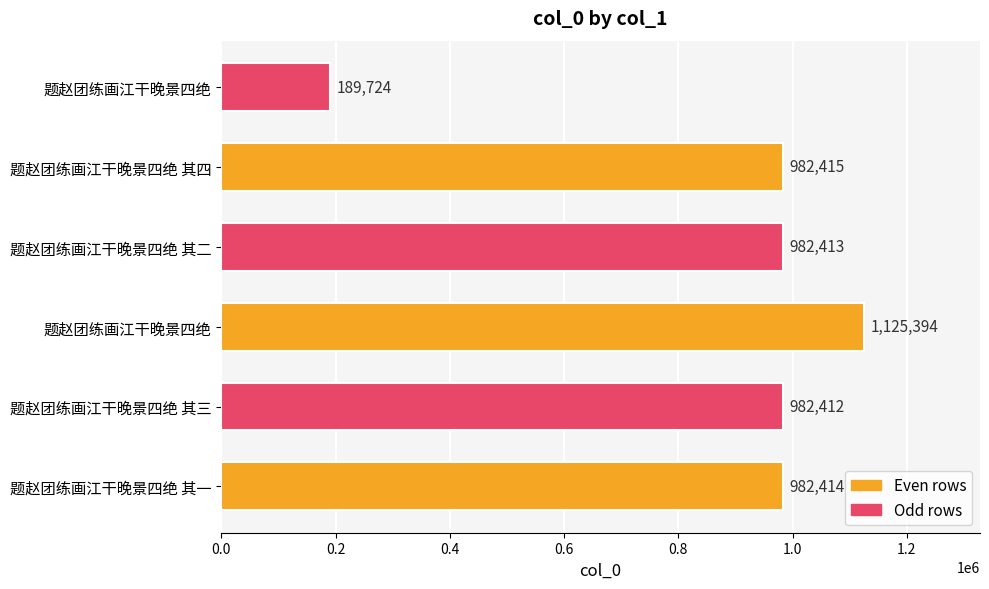

How many values are below 982414?

3